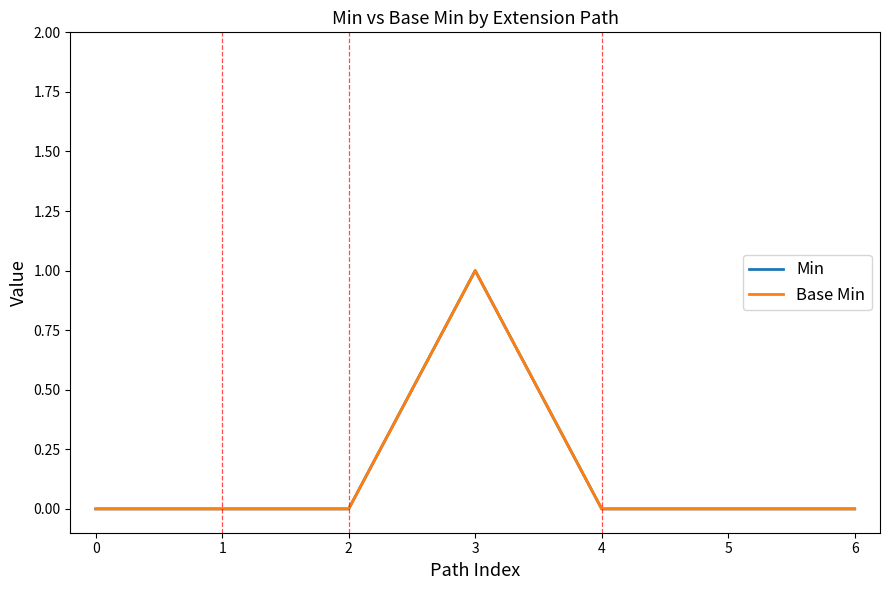

Does the chart have visible grid lines?

No